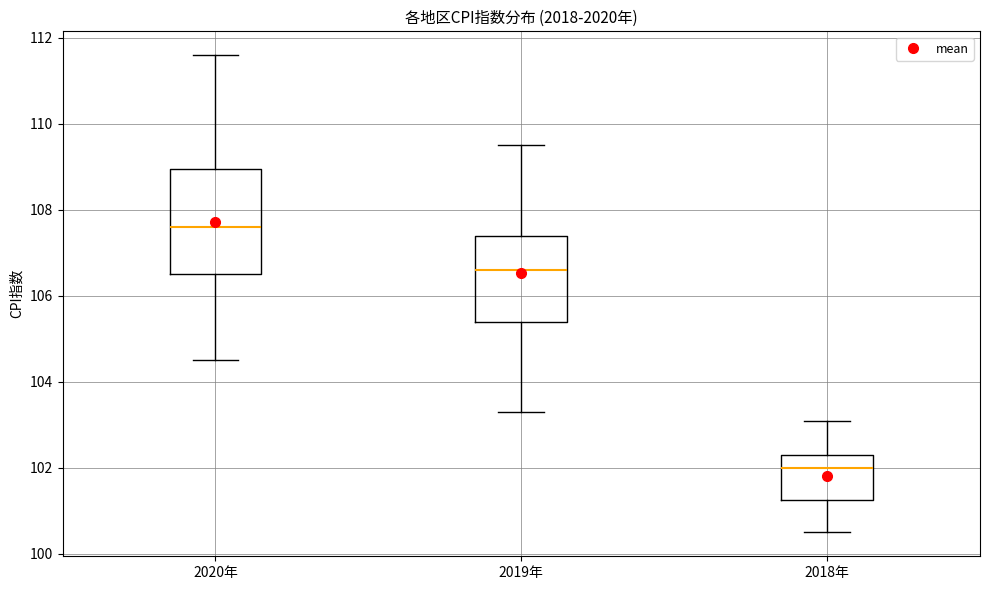

Reading left to right, transcribe this box plot: for each box, give where its median line is, the range the box spans, and where its two whiskers end, as read against the y-axis. The values are not printed on the chart, so give them approximately, as read against the axis.

2020年: median 107.6, box 106.6 to 109.0, whiskers 104.6 to 111.6
2019年: median 106.6, box 105.4 to 107.4, whiskers 103.4 to 109.6
2018年: median 102.0, box 101.2 to 102.4, whiskers 100.6 to 103.2